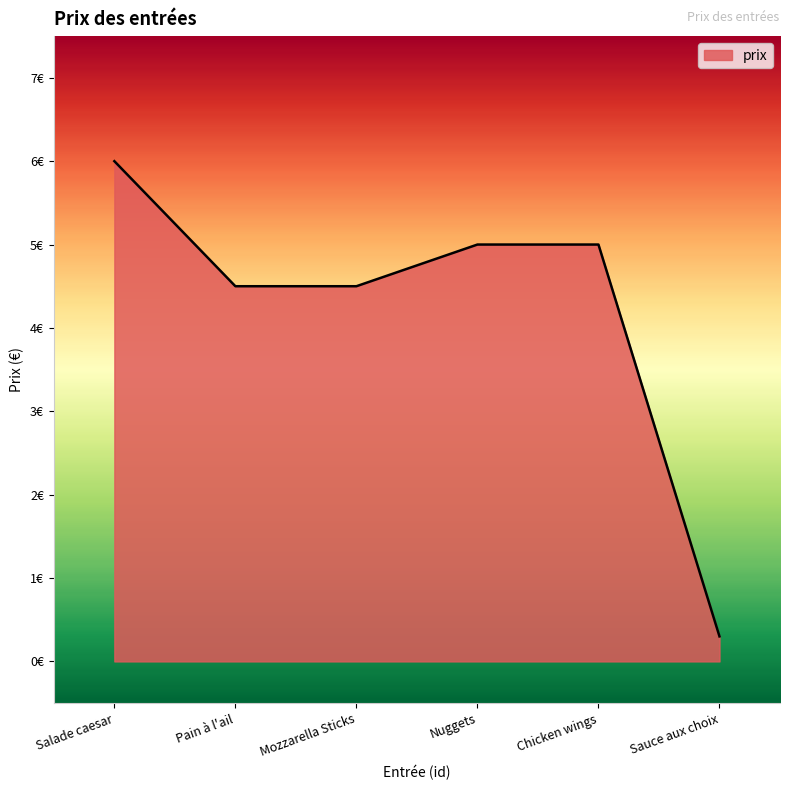

Does the chart display data point markers on the line(s)?

No